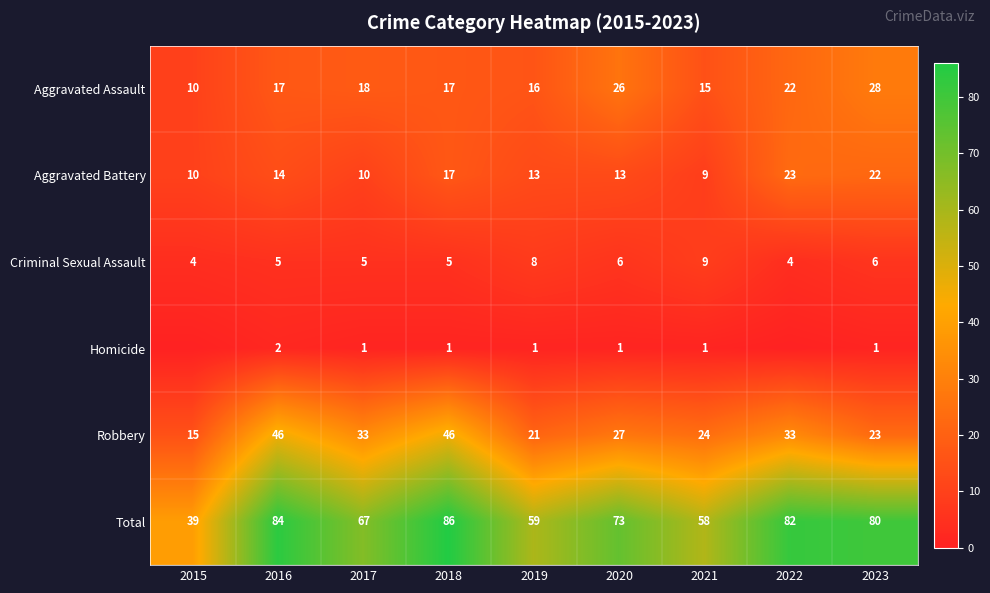

Which label corresponds to the largest value in the chart?

2018